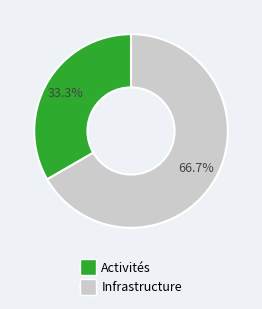

What is the total percentage of Activités and Infrastructure?

100.0%